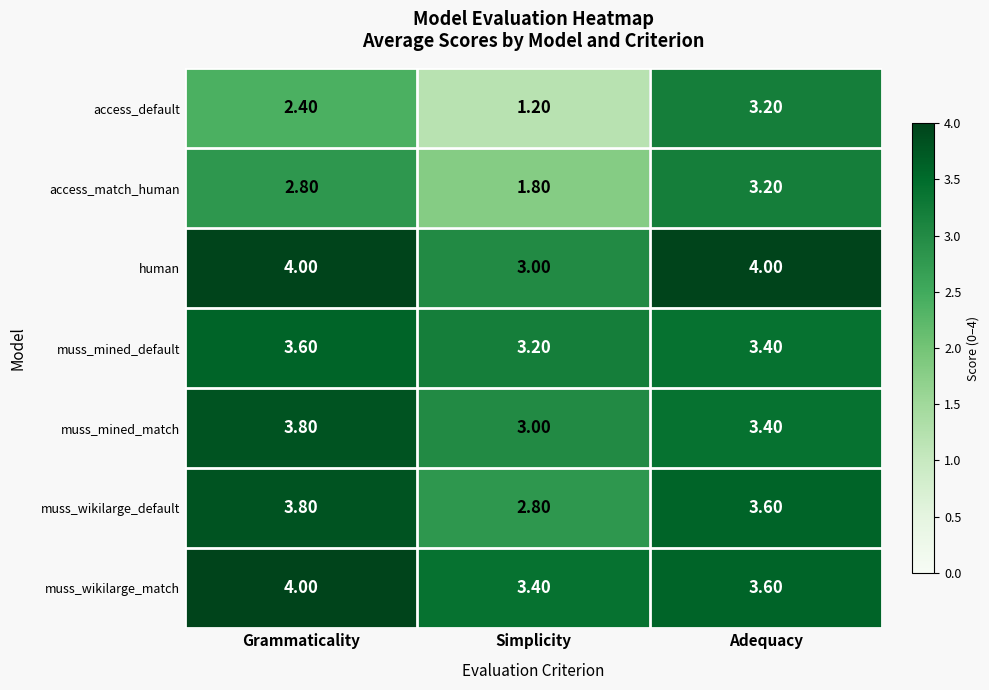

At how many categories does at least one series exceed 2?

3